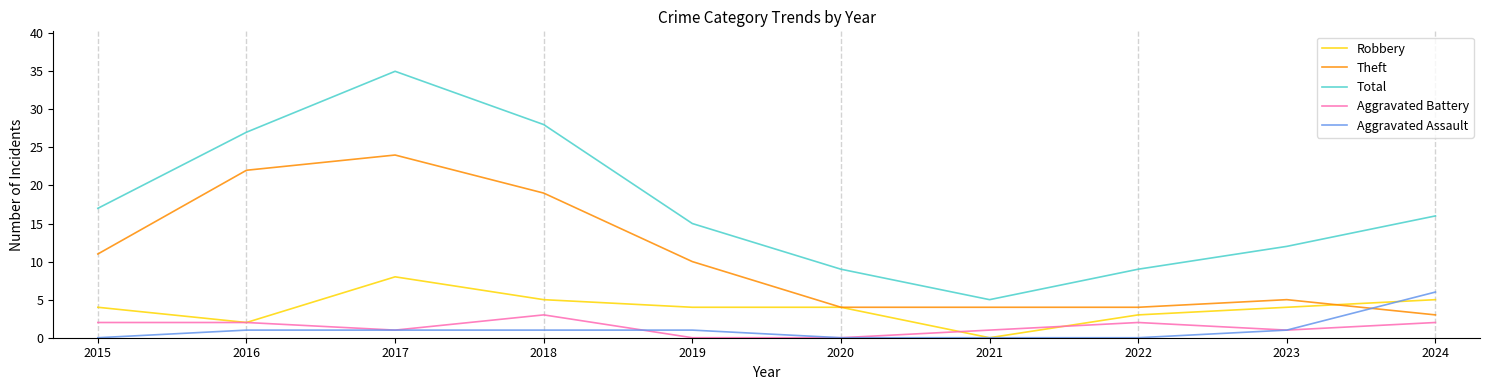

Which series has the largest range (max minus min)?

Total